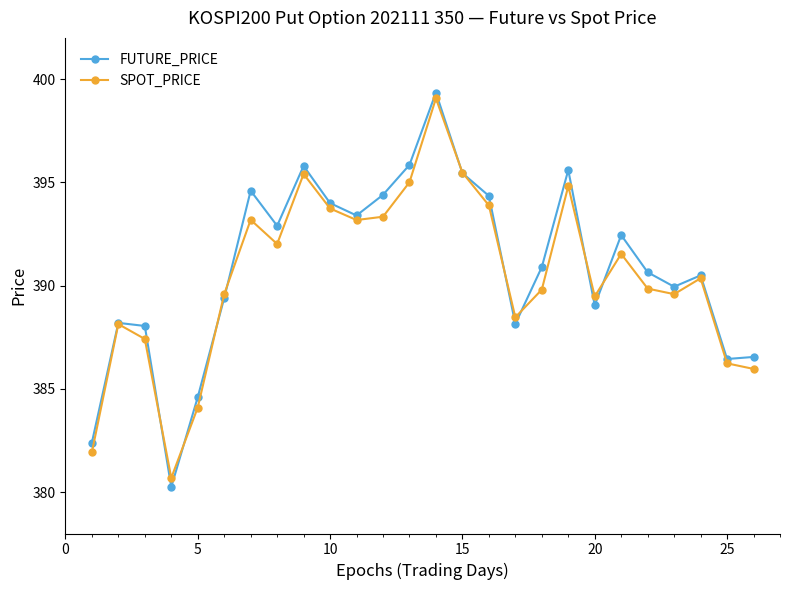

What are all the series names shown in the legend?

FUTURE_PRICE, SPOT_PRICE